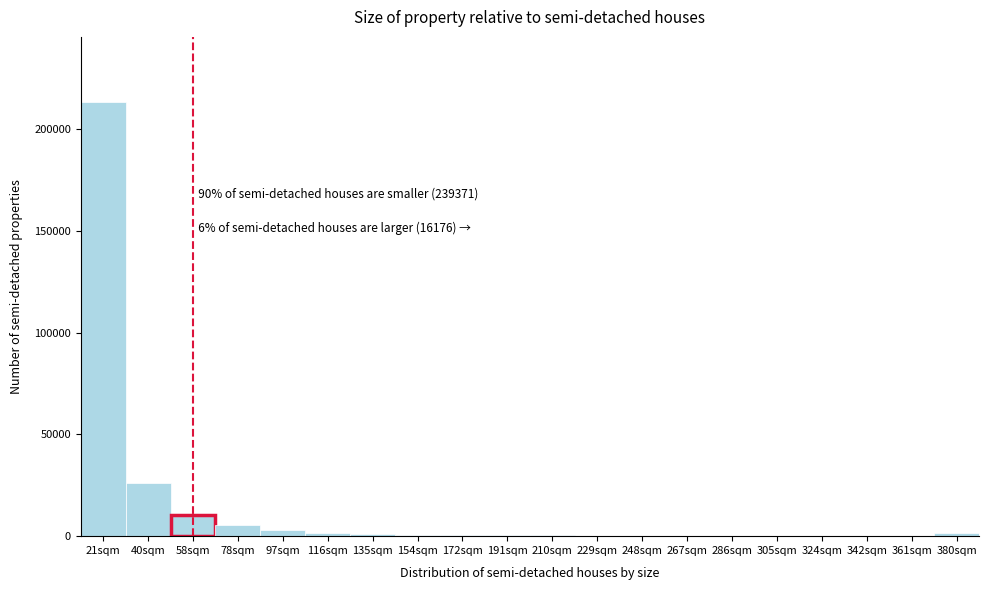

What is the greatest value displayed?

213207